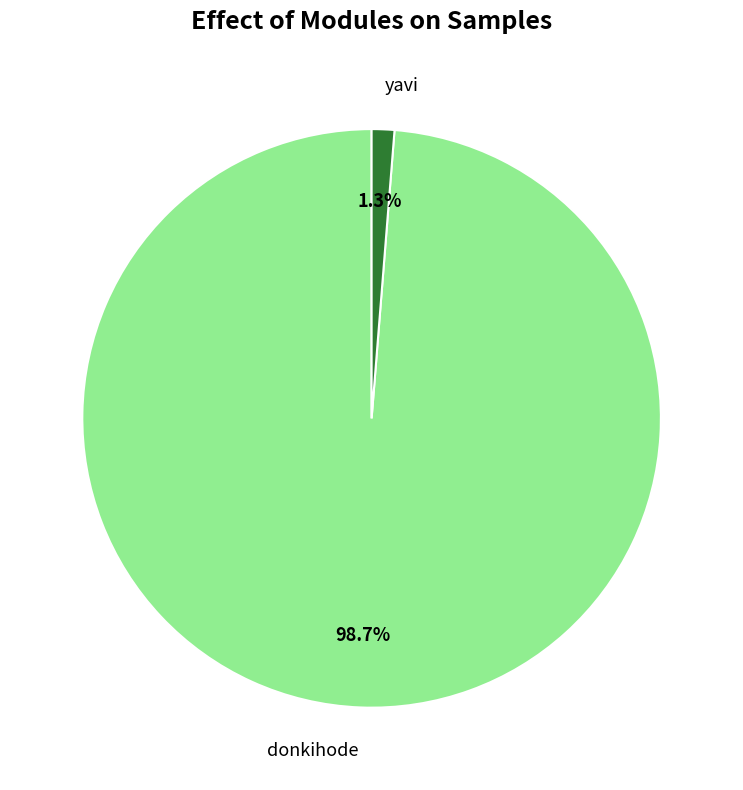

What is the majority slice?

donkihode